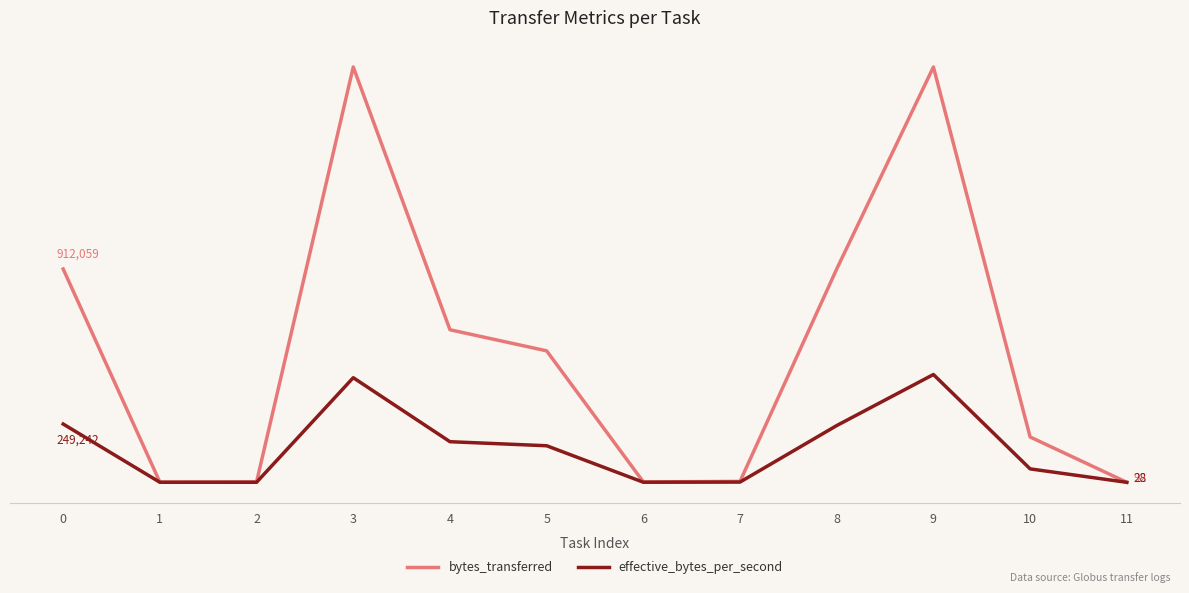

What is the spread (max minus min) of values at 1?

653